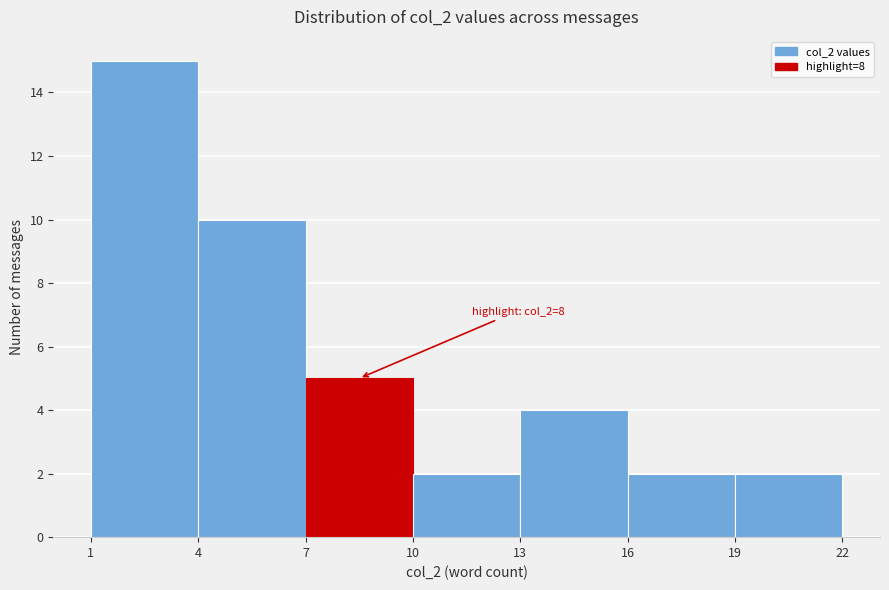

Over which range of the x-axis is the bar tallest?

1 to 4